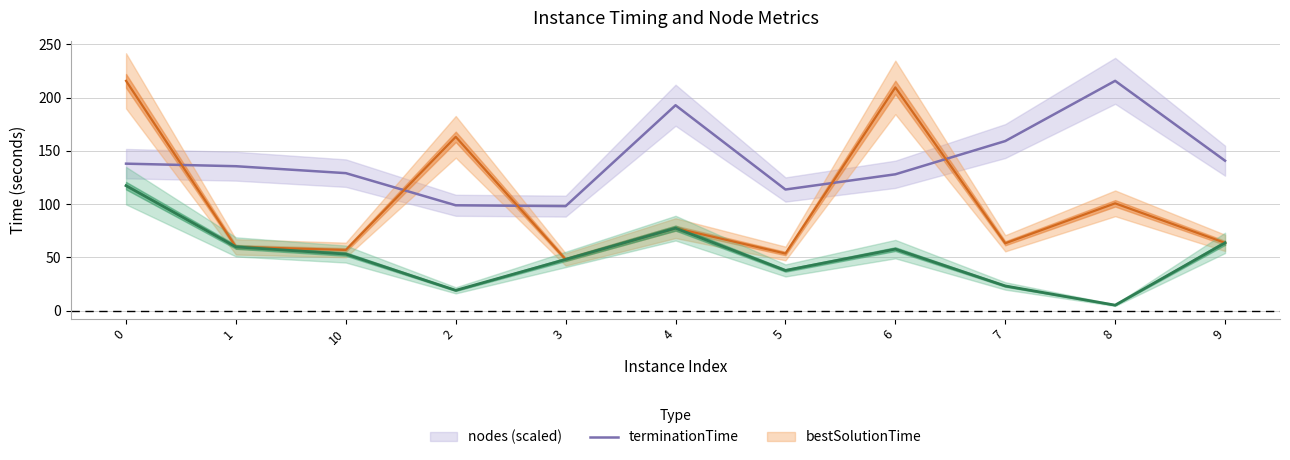

What is the maximum value shown in the chart?

215.7